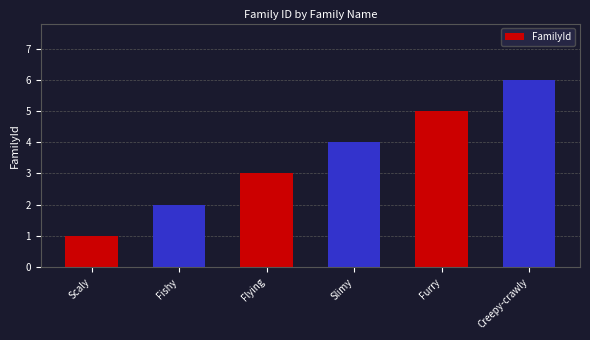

What is the change in value from Scaly to Fishy?

+1